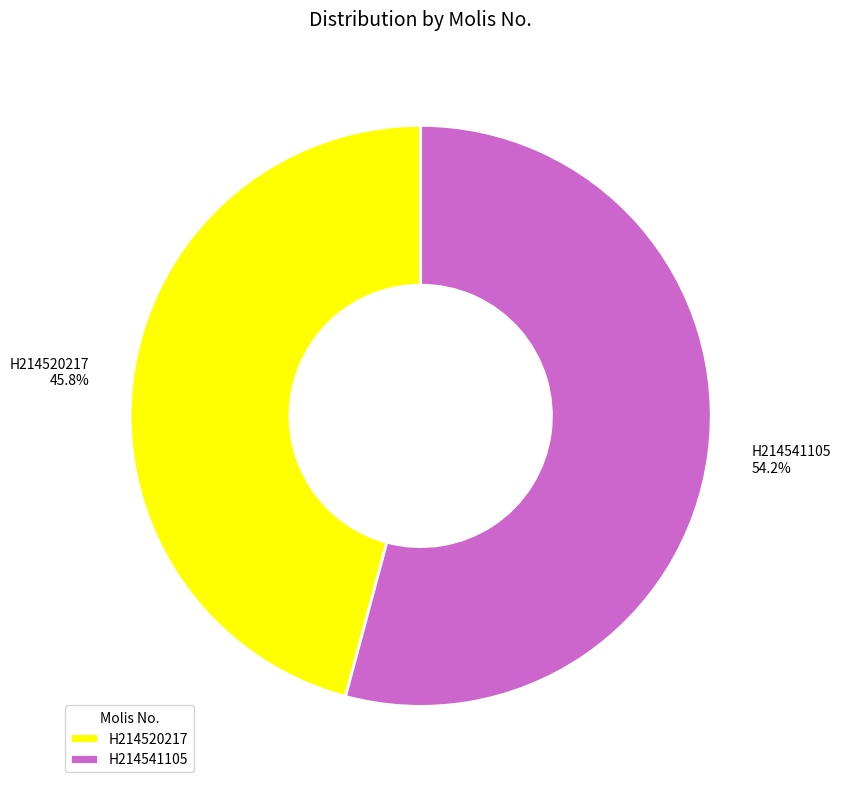

To the nearest percent, what is the average slice percentage?

50%